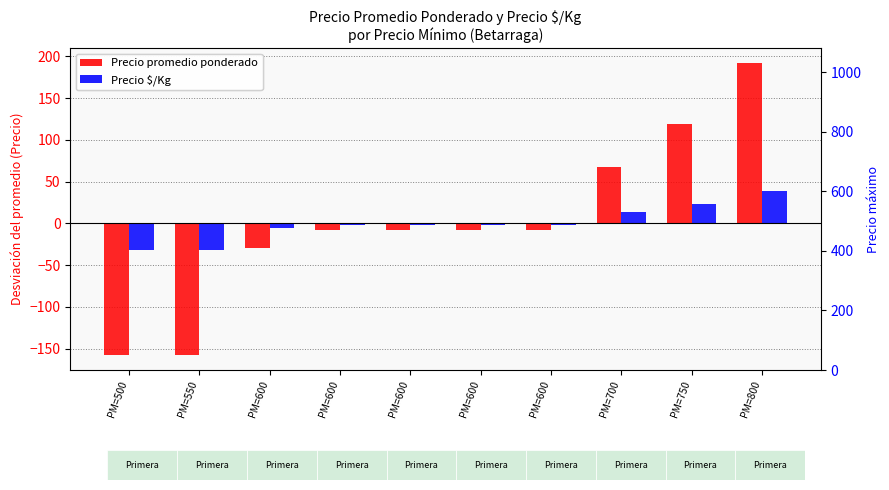

How many bars are there in total?

20